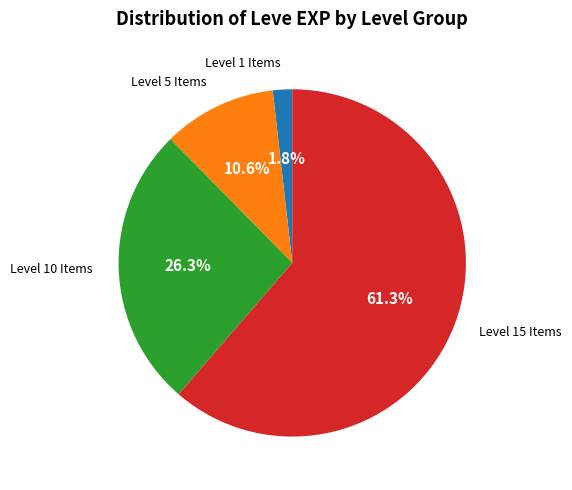

Does any single category account for the majority?

Yes